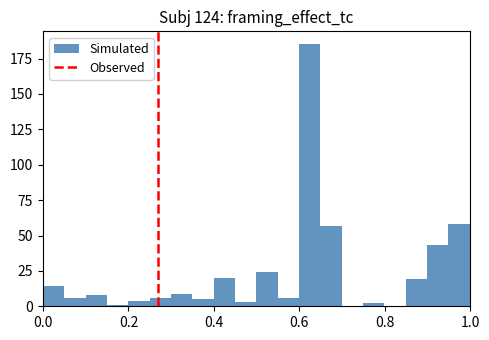

Read against the x-axis, roughly where is the centre of the tallest bar?

0.62